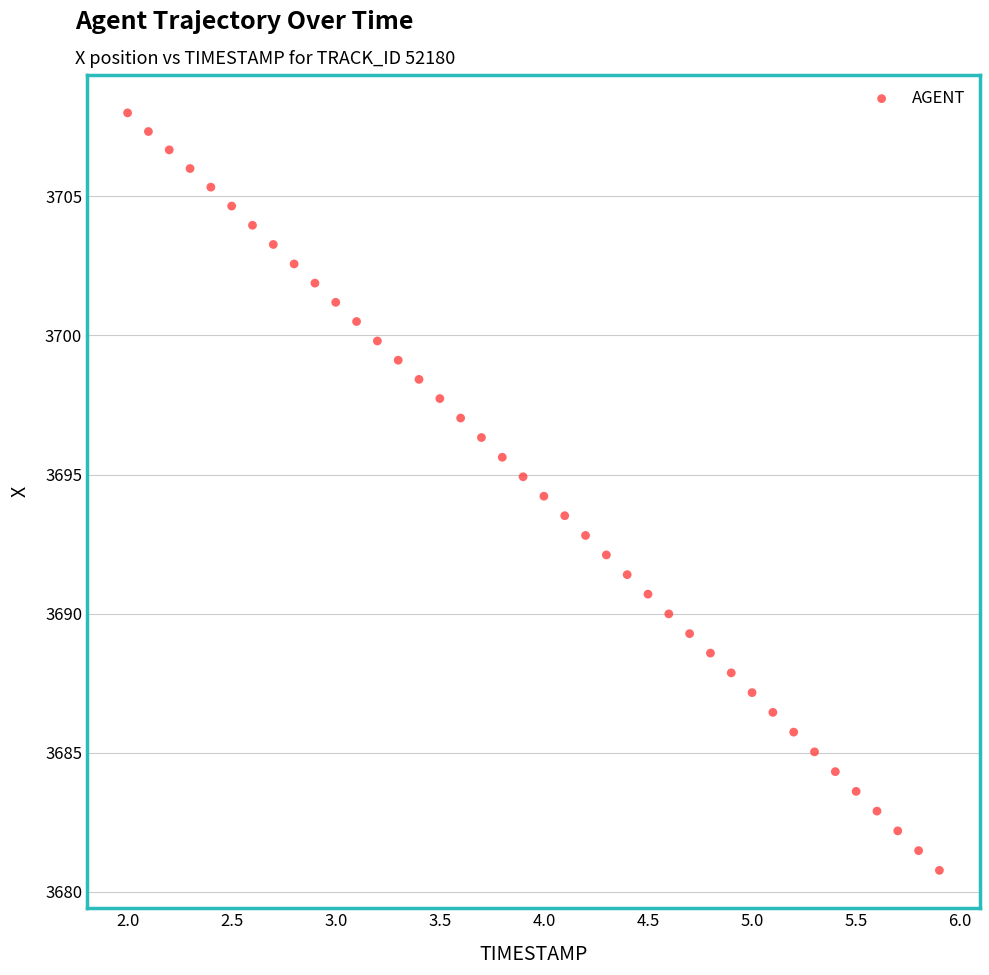

What is the range of Y values (max minus min)?

27.2